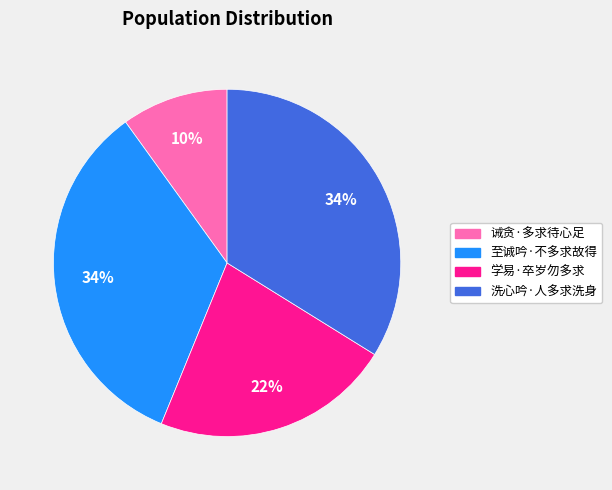

Which slice is the smallest?

诫贪·多求待心足